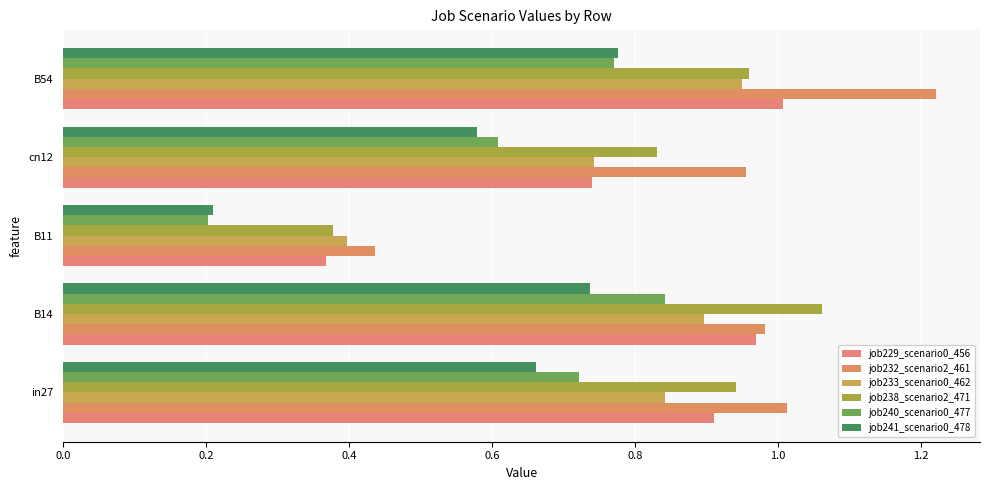

What is the value of the job232_scenario2_461 bar at the 1st from the left?

1.0